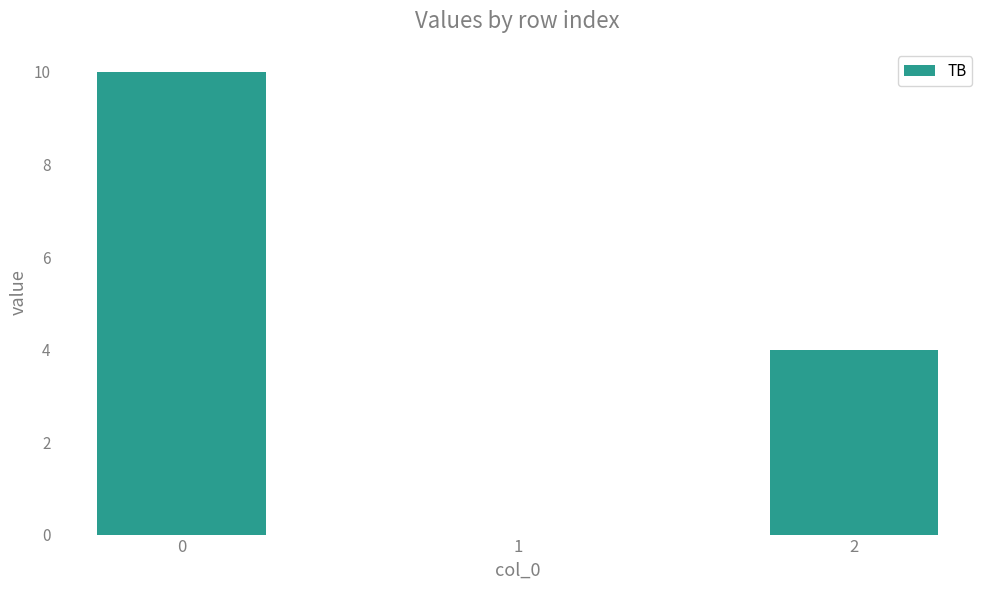

How many series are shown in this chart?

1